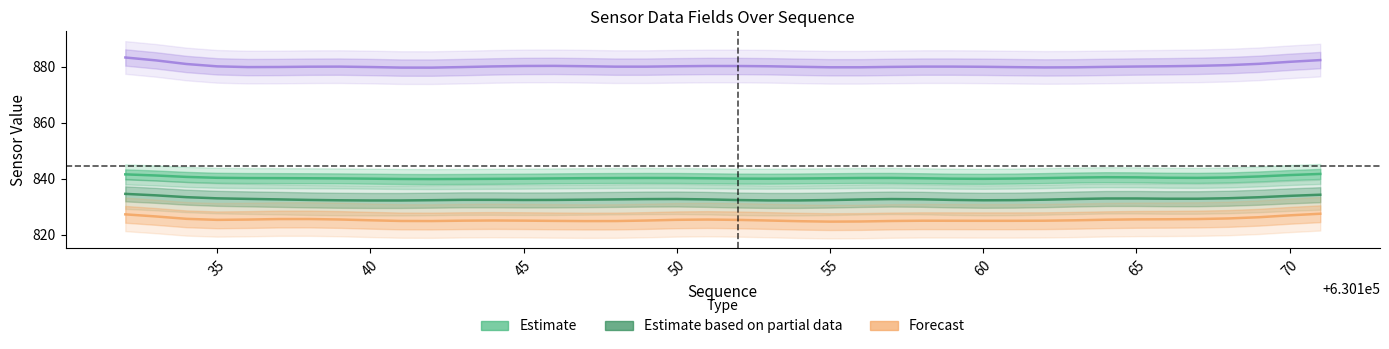

True or false: data15 and Forecast intersect in this chart.

False